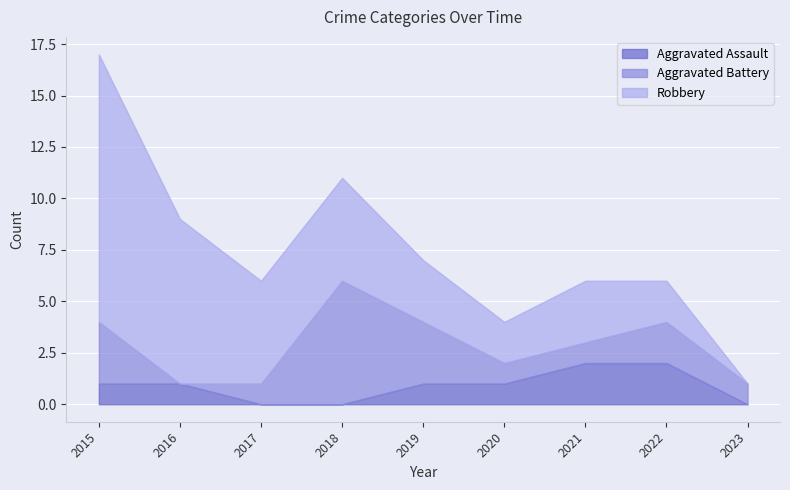

Count the number of data series in this chart.

3